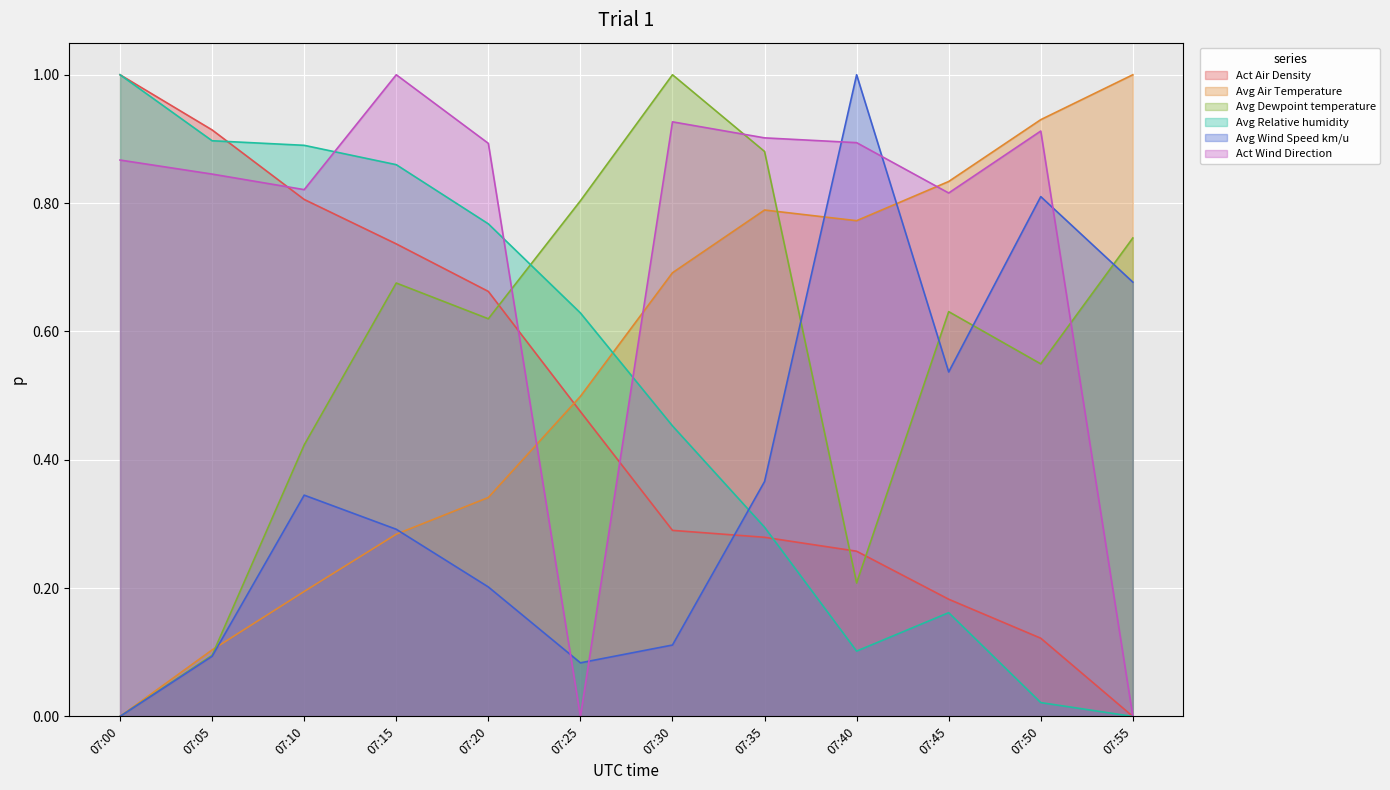

Reading left to right, transcribe all the data shown in this chart.

Act Air Density: 07:00=1.0	07:05=0.9	07:10=0.8	07:15=0.7	07:20=0.7	07:25=0.5	07:30=0.3	07:35=0.3	07:40=0.3	07:45=0.2	07:50=0.1	07:55=0.0
Avg Air Temperature: 07:00=0.0	07:05=0.1	07:10=0.2	07:15=0.3	07:20=0.3	07:25=0.5	07:30=0.7	07:35=0.8	07:40=0.8	07:45=0.8	07:50=0.9	07:55=1.0
Avg Dewpoint temperature: 07:00=0.0	07:05=0.1	07:10=0.4	07:15=0.7	07:20=0.6	07:25=0.8	07:30=1.0	07:35=0.9	07:40=0.2	07:45=0.6	07:50=0.5	07:55=0.7
Avg Relative humidity: 07:00=1.0	07:05=0.9	07:10=0.9	07:15=0.9	07:20=0.8	07:25=0.6	07:30=0.5	07:35=0.3	07:40=0.1	07:45=0.2	07:50=0.0	07:55=0.0
Avg Wind Speed km/u: 07:00=0.0	07:05=0.1	07:10=0.3	07:15=0.3	07:20=0.2	07:25=0.1	07:30=0.1	07:35=0.4	07:40=1.0	07:45=0.5	07:50=0.8	07:55=0.7
Act Wind Direction: 07:00=0.9	07:05=0.8	07:10=0.8	07:15=1.0	07:20=0.9	07:25=0.0	07:30=0.9	07:35=0.9	07:40=0.9	07:45=0.8	07:50=0.9	07:55=0.0